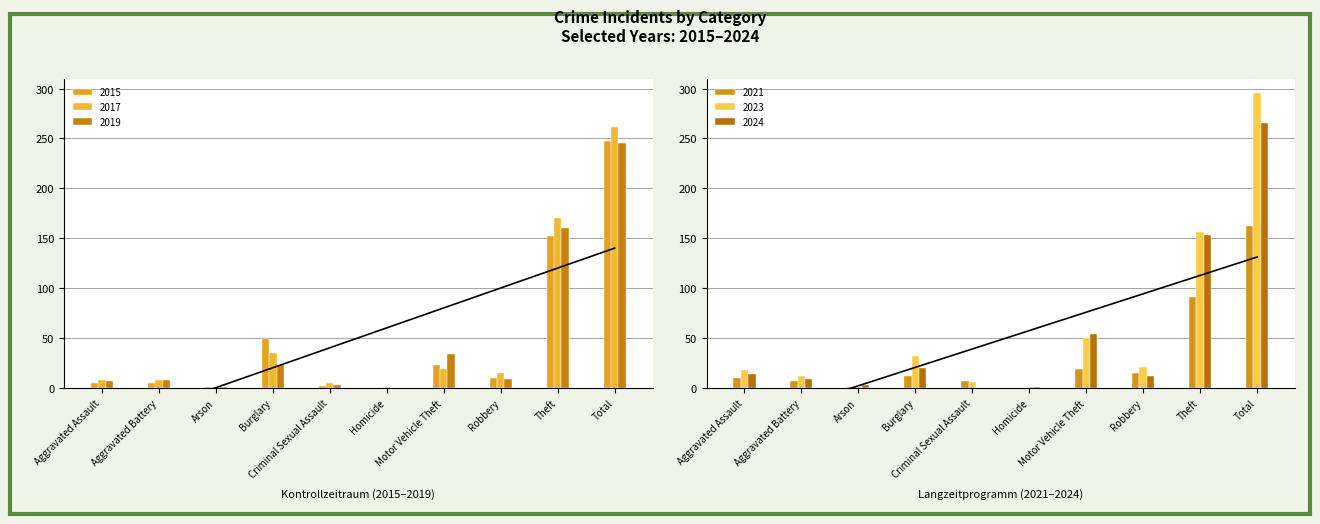

Reading left to right, list all the values displayed in this chart.

2017: 8	8	1	35	5	1	19	15	170	262
2019: 7	8	1	23	3	0	34	9	160	245
2023: 18	12	1	32	6	1	50	21	156	296
2024: 14	9	3	20	0	1	54	12	153	266
2015: 5	5	1	49	2	0	23	10	152	247
2021: 10	7	1	12	7	0	19	15	91	162